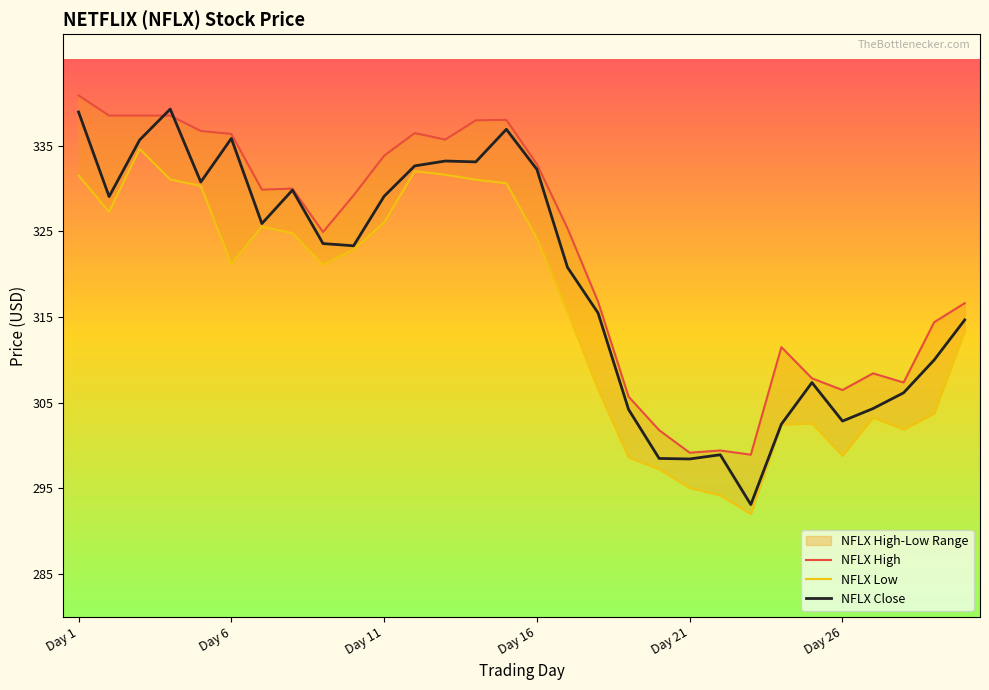

At how many categories does at least one series exceed 337?

6